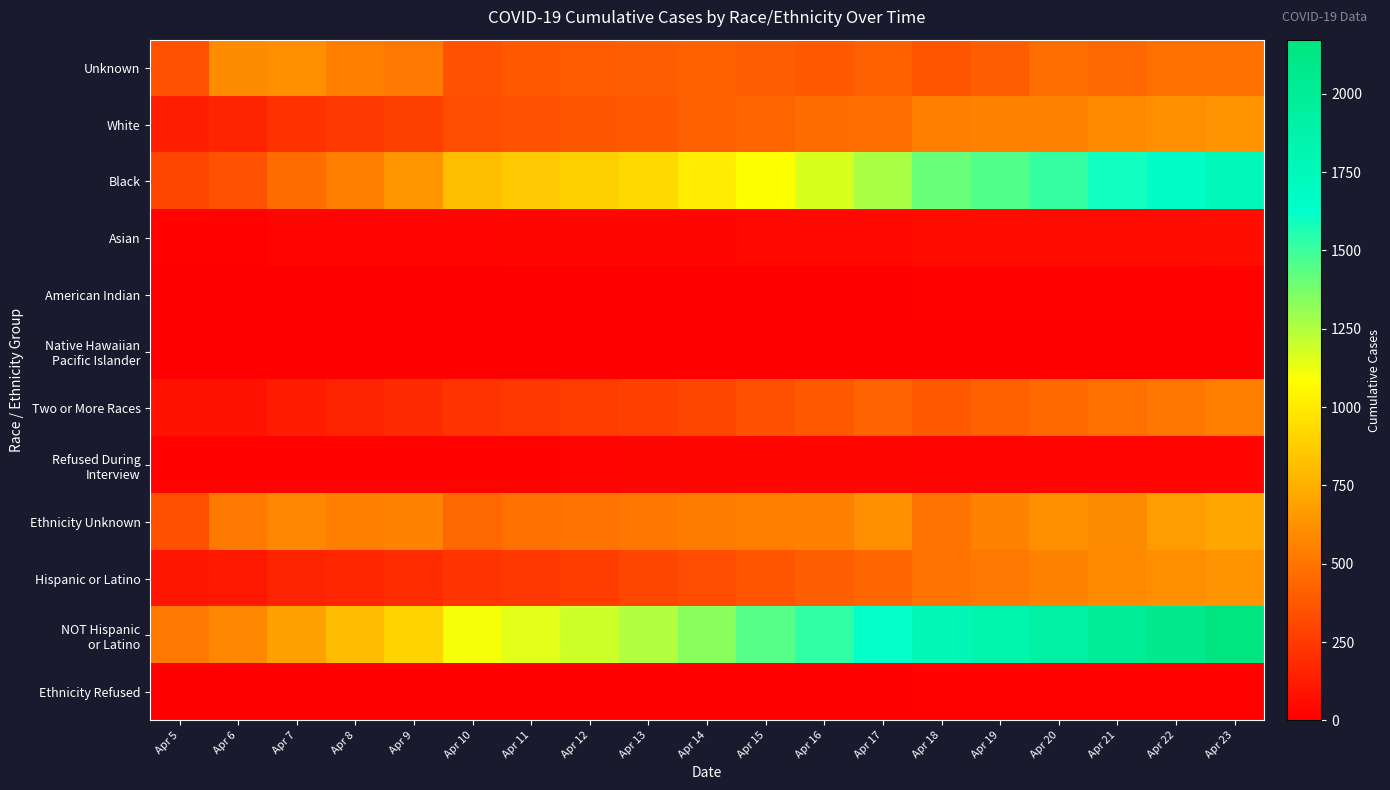

Count the number of data series in this chart.

12